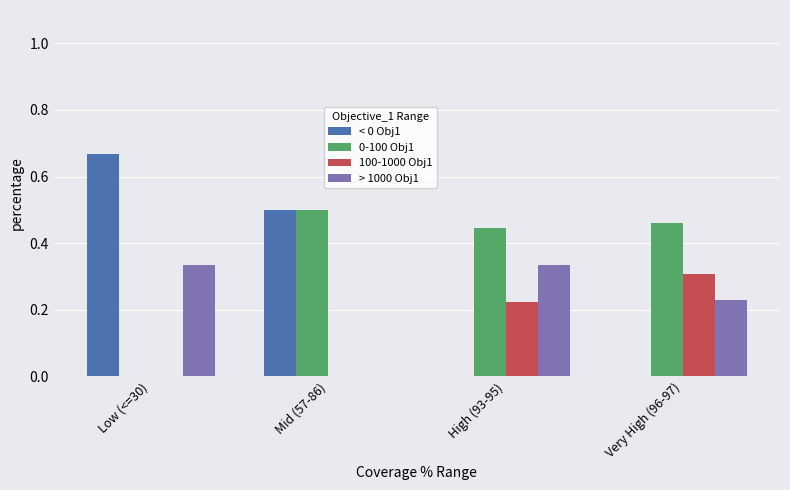

True or false: < 0 Obj1 has a value of 0.5 at Mid (57-86).

True